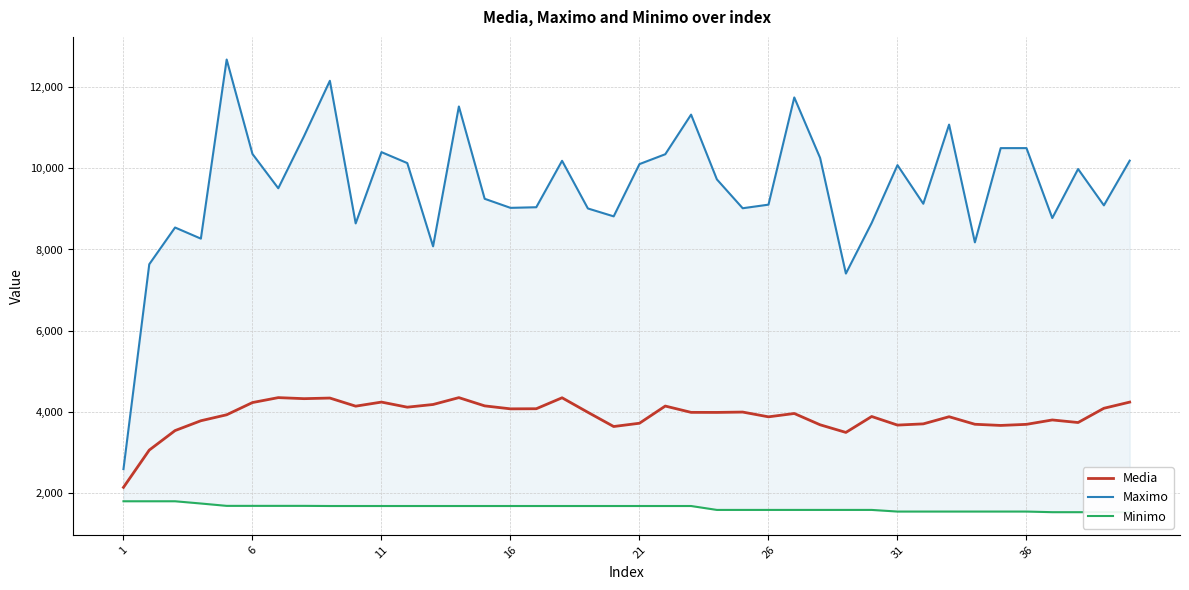

What is the approximate value of Media at 11?

4246.5